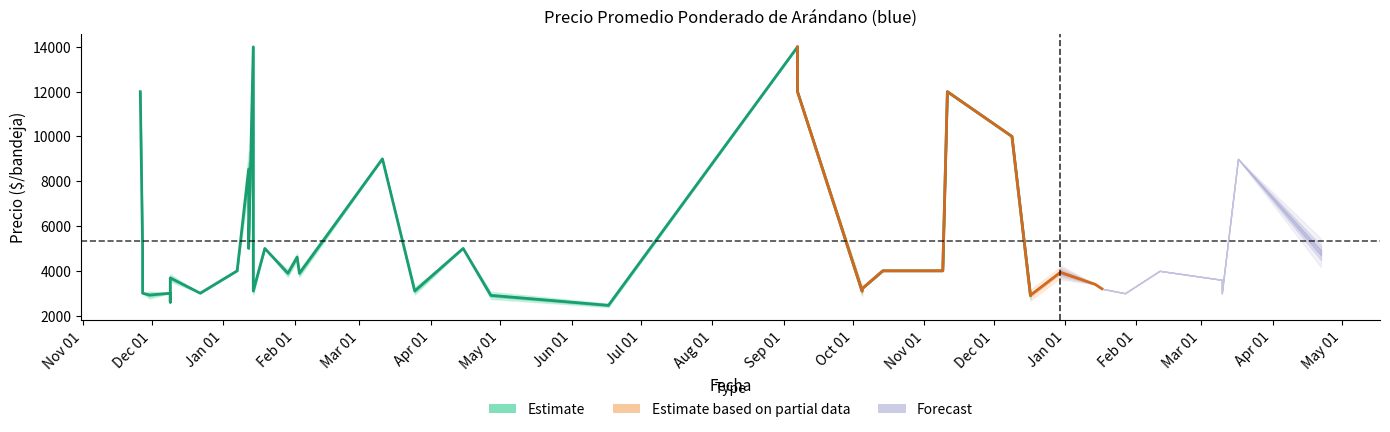

At which label is Precio promedio ponderado closest to 8229?

2021-01-12